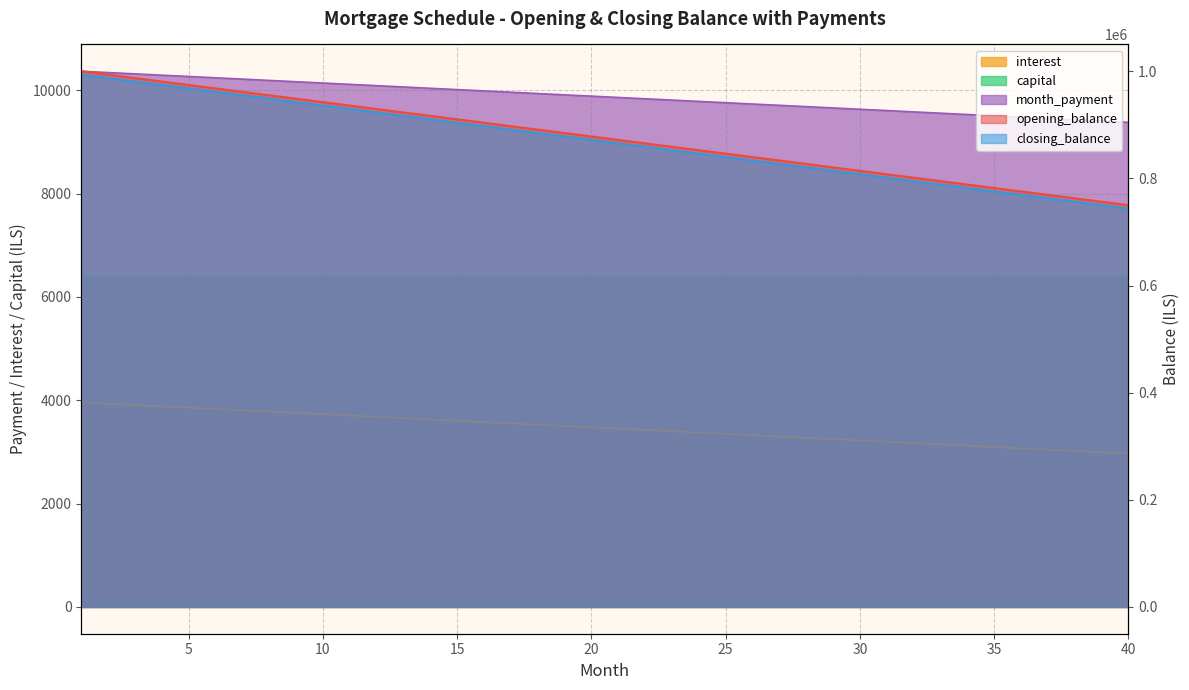

How many lines are shown in the chart?

4